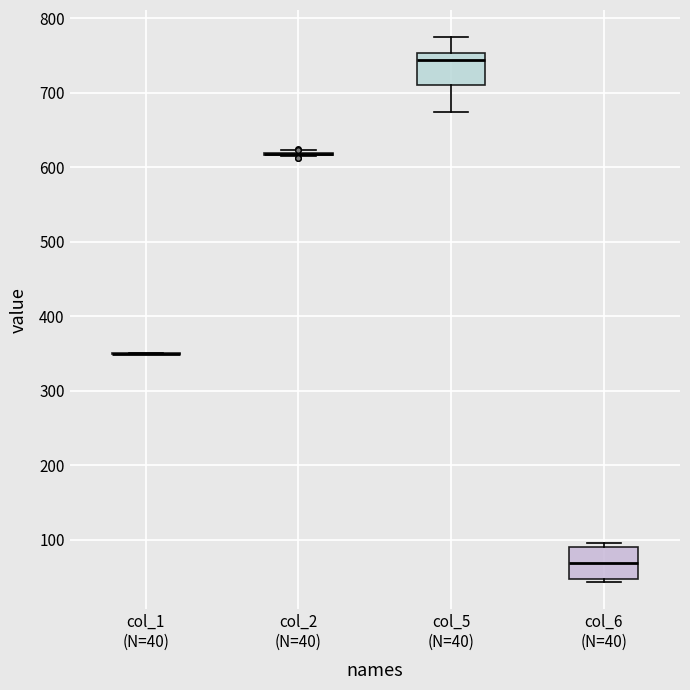

Reading left to right, transcribe this box plot: for each box, give where its median line is, the range the box spans, and where its two whiskers end, as read against the y-axis. The values are not printed on the chart, so give them approximately, as read against the axis.

col_1 (N=40): box collapsed to a line at 350, whiskers 350 to 350
col_2 (N=40): box collapsed to a line at 620, whiskers 610 to 620
col_5 (N=40): median 740, box 710 to 750, whiskers 670 to 770
col_6 (N=40): median 70, box 50 to 90, whiskers 40 to 100